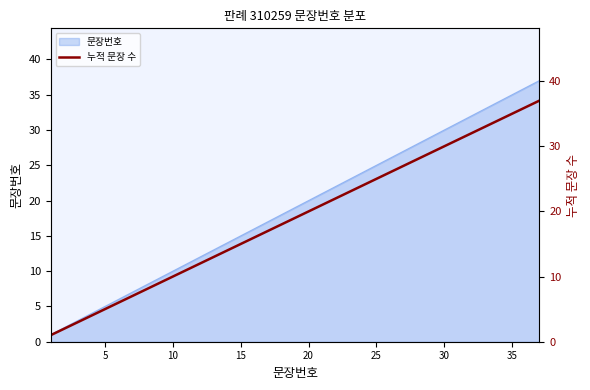

Read the value at 30, to the nearest 5.

30